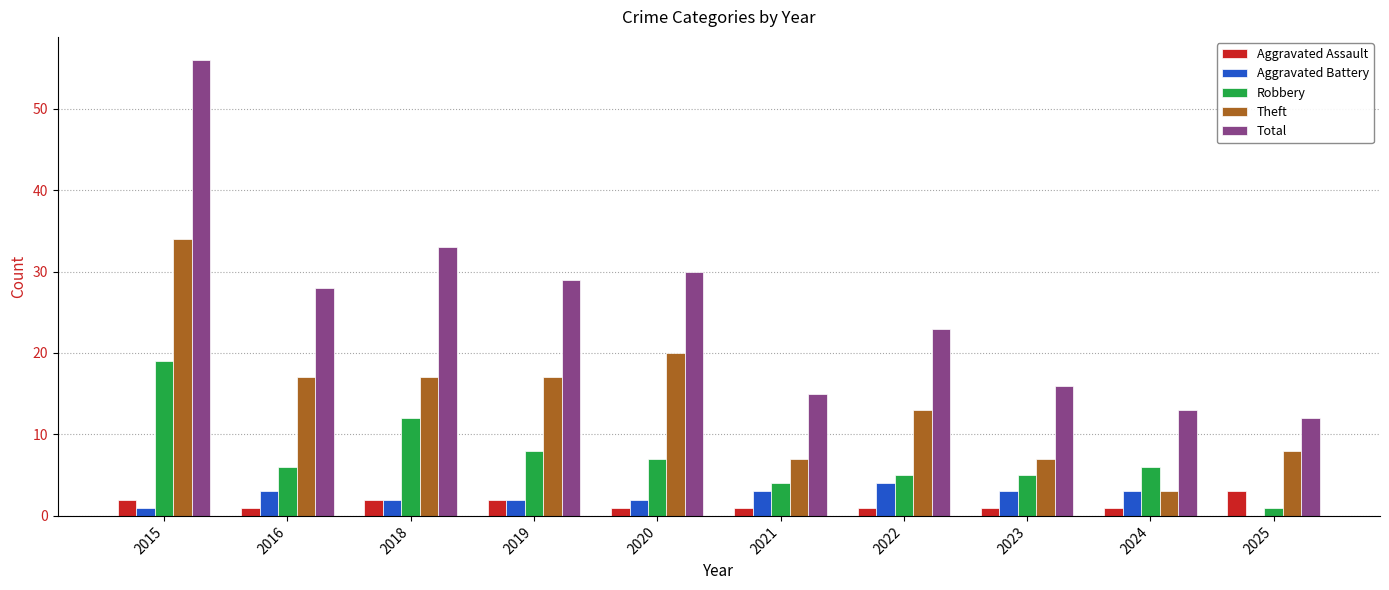

What is the approximate value of Robbery at 2018?

12